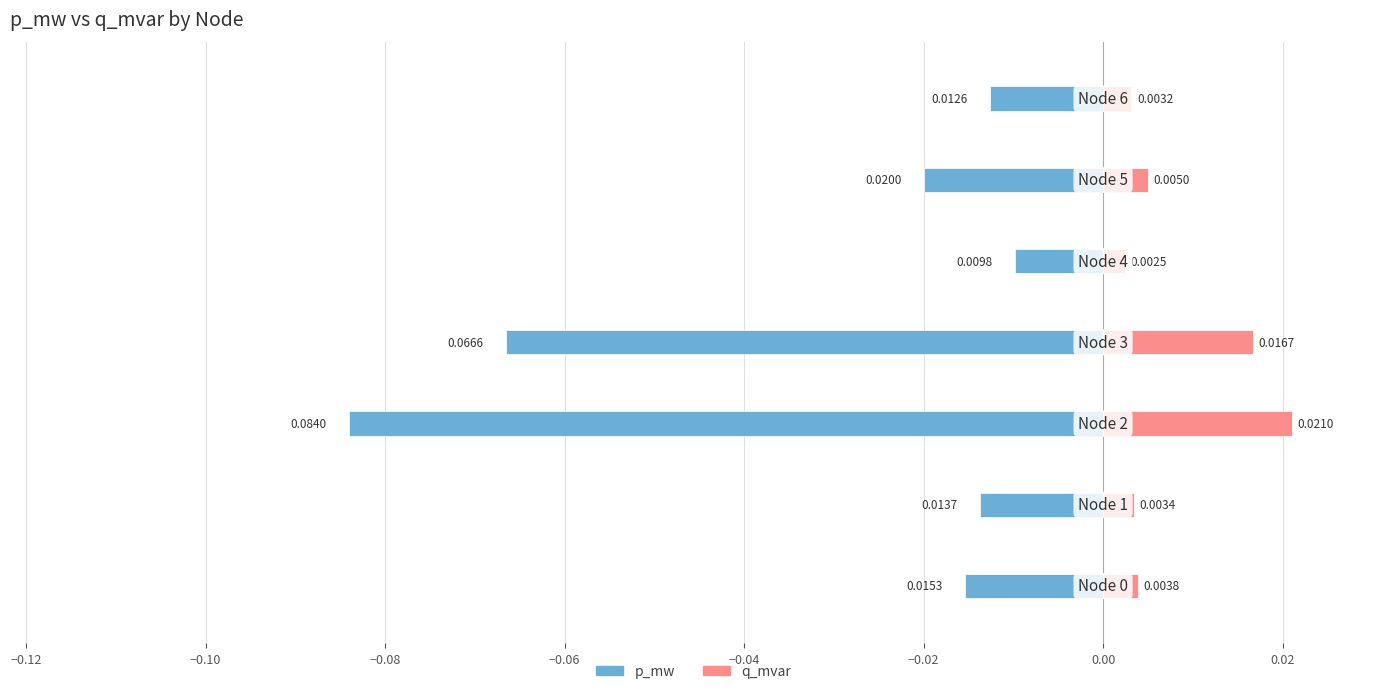

Rank the series by their average value, from highest to lowest.

q_mvar, p_mw